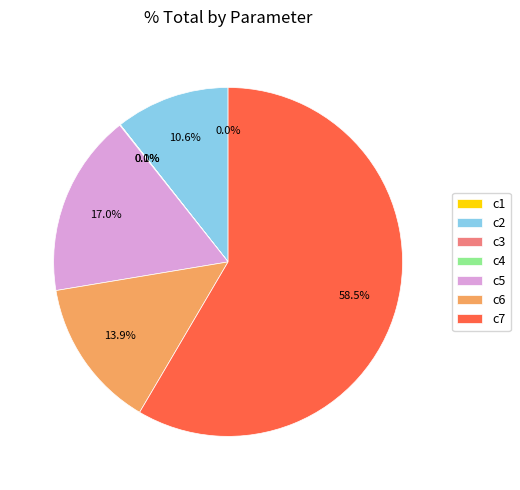

Does any single category account for the majority?

Yes